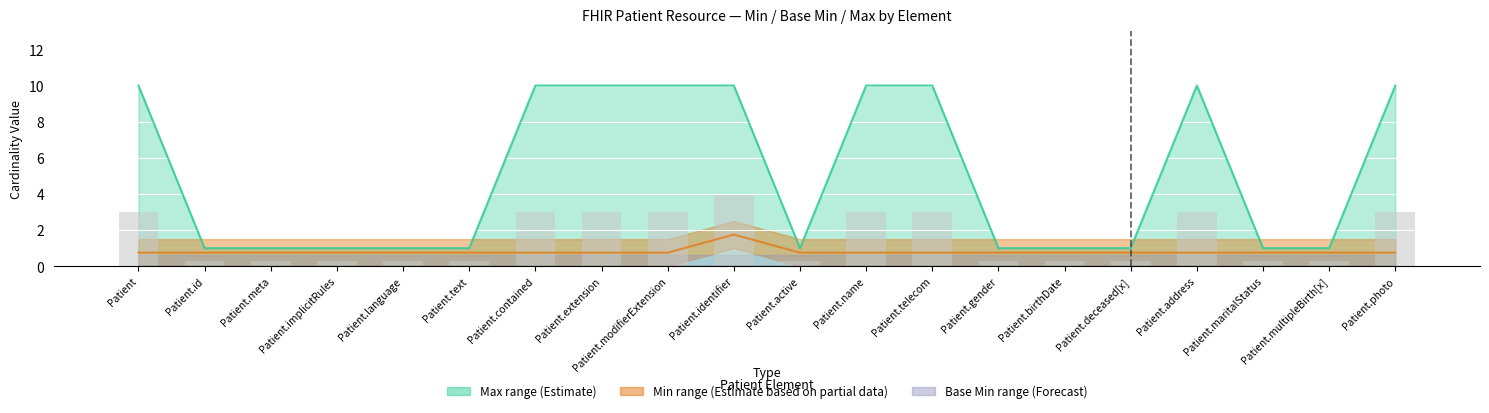

Reading left to right, extract all data points from this chart.

Min: Patient=0.8	Patient.id=0.8	Patient.meta=0.8	Patient.implicitRules=0.8	Patient.language=0.8	Patient.text=0.8	Patient.contained=0.8	Patient.extension=0.8	Patient.modifierExtension=0.8	Patient.identifier=1.8	Patient.active=0.8	Patient.name=0.8	Patient.telecom=0.8	Patient.gender=0.8	Patient.birthDate=0.8	Patient.deceased[x]=0.8	Patient.address=0.8	Patient.maritalStatus=0.8	Patient.multipleBirth[x]=0.8	Patient.photo=0.8
Max Numeric: Patient=10.0	Patient.id=1.0	Patient.meta=1.0	Patient.implicitRules=1.0	Patient.language=1.0	Patient.text=1.0	Patient.contained=10.0	Patient.extension=10.0	Patient.modifierExtension=10.0	Patient.identifier=10.0	Patient.active=1.0	Patient.name=10.0	Patient.telecom=10.0	Patient.gender=1.0	Patient.birthDate=1.0	Patient.deceased[x]=1.0	Patient.address=10.0	Patient.maritalStatus=1.0	Patient.multipleBirth[x]=1.0	Patient.photo=10.0